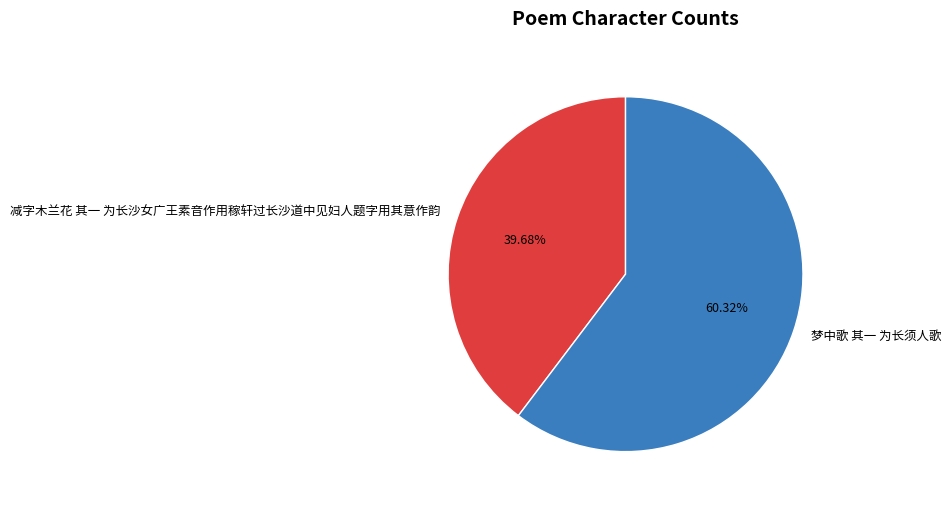

To the nearest percent, what portion does 减字木兰花 其一 为长沙女广王素音作用稼轩过长沙道中见妇人题字用其意作韵 represent?

40%